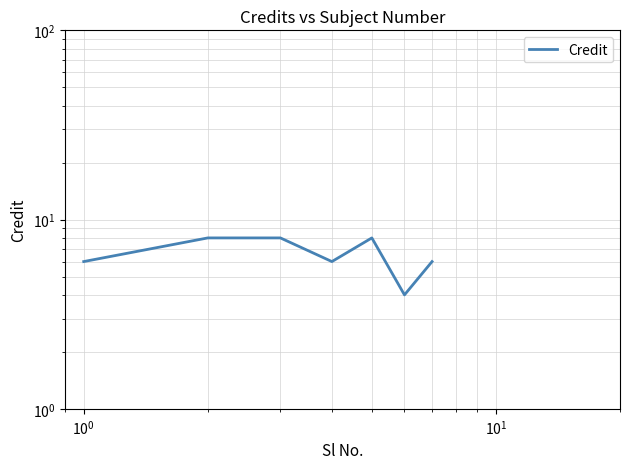

What is the value of the 7th point from the left?

6